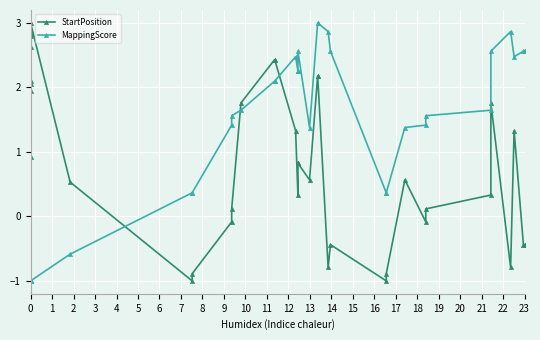

How many distinct data groups are displayed?

2